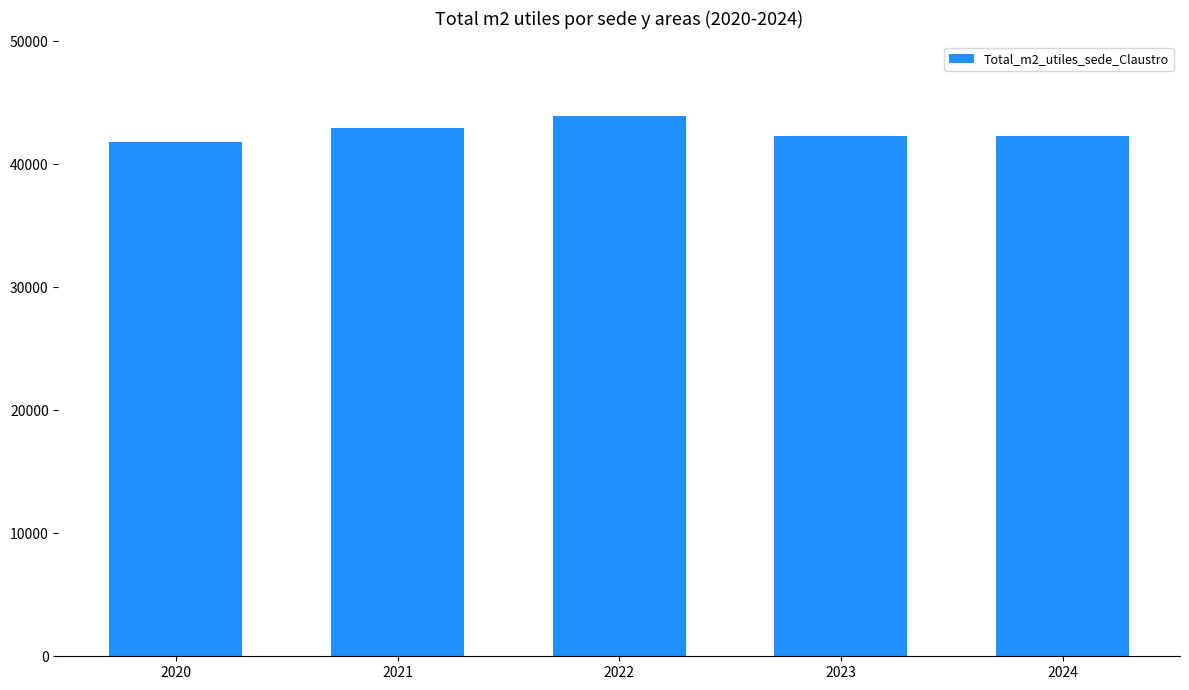

Reading left to right, transcribe all the data shown in this chart.

41810	42975	43938	42291	42291